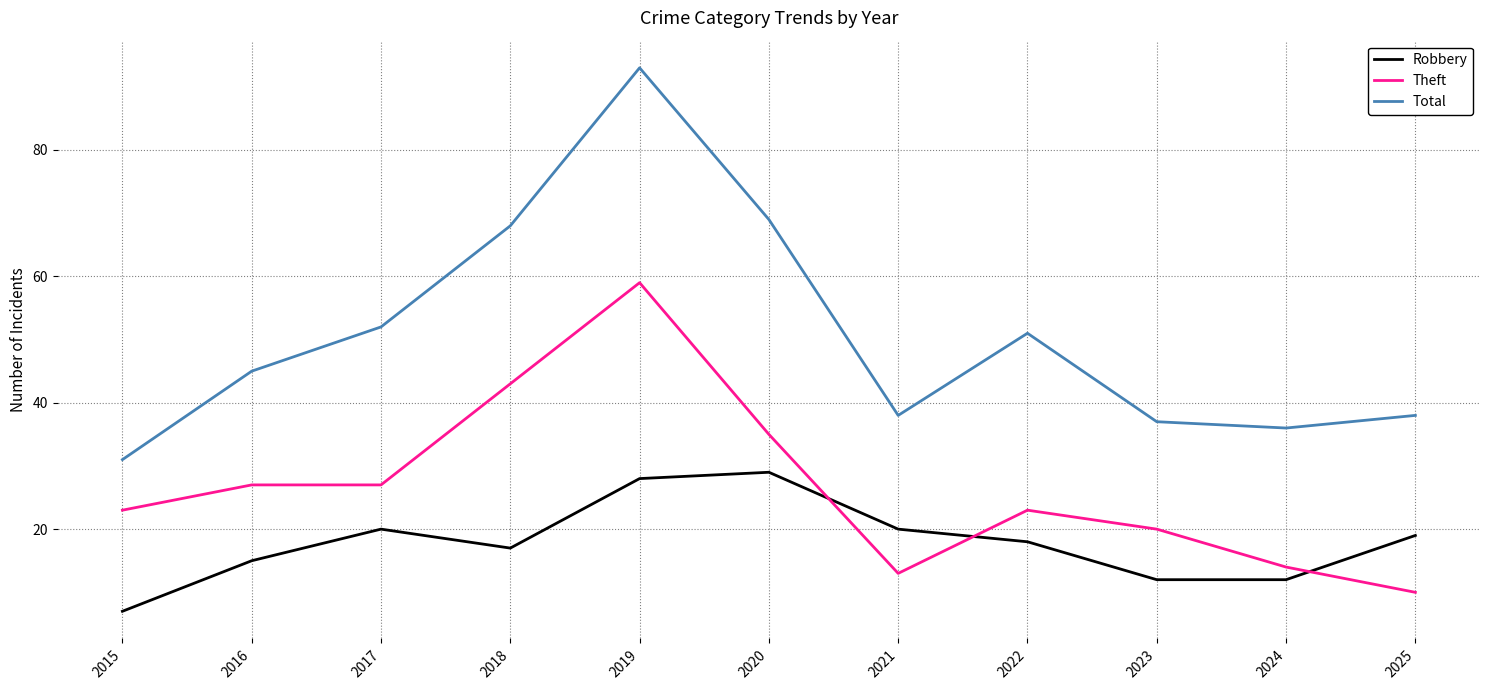

How many interior local valleys does the Total series have?

2